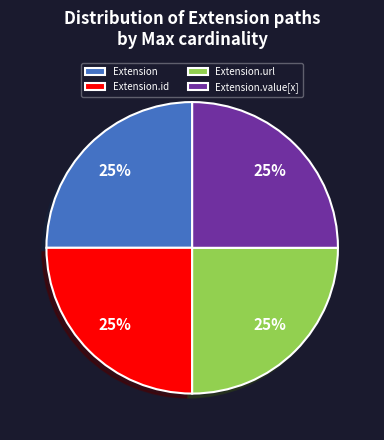

Is it true that Extension.value[x] is 38% of the pie?

False